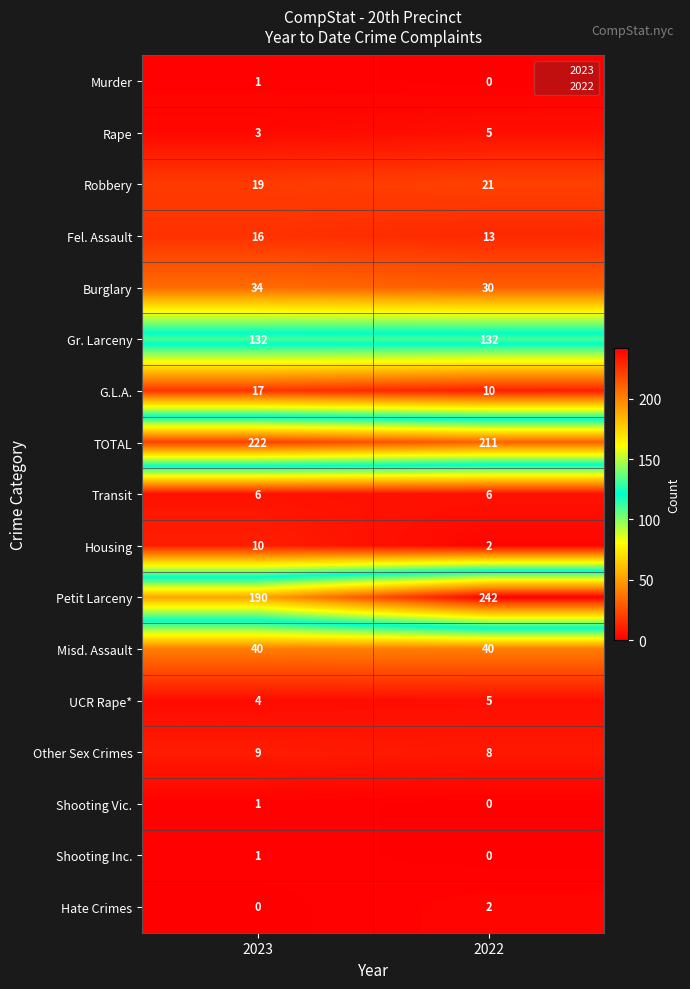

True or false: Other Sex Crimes has a value of 9 at 2023.

True